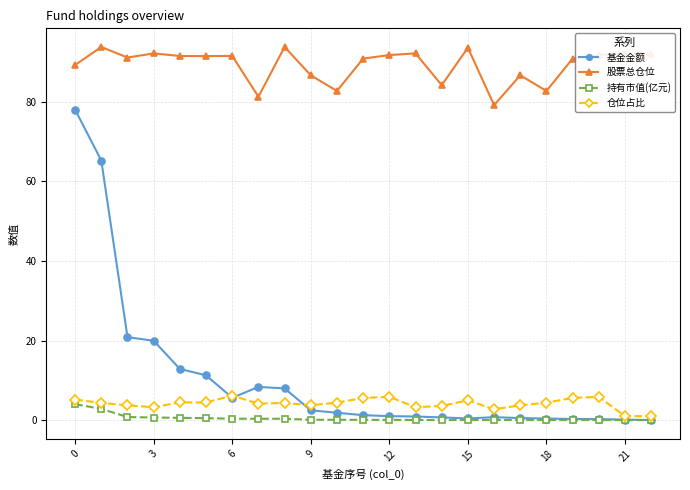

At how many categories does at least one series exceed 40?

23